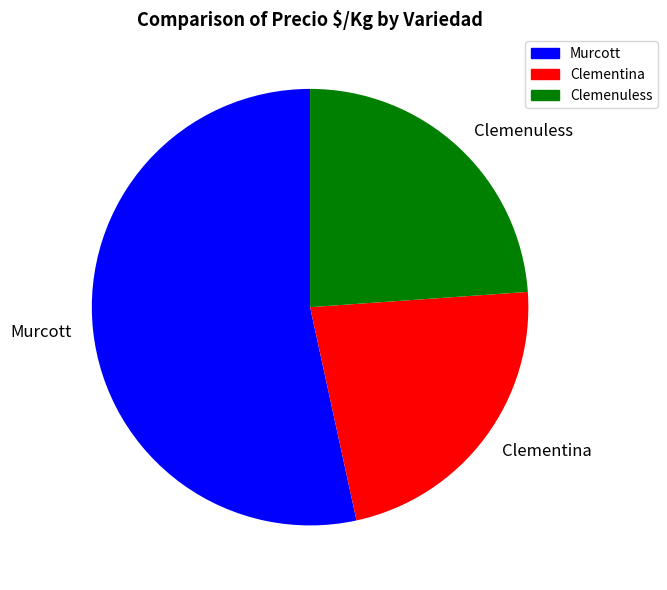

True or false: Clemenuless accounts for 24% of the total.

True